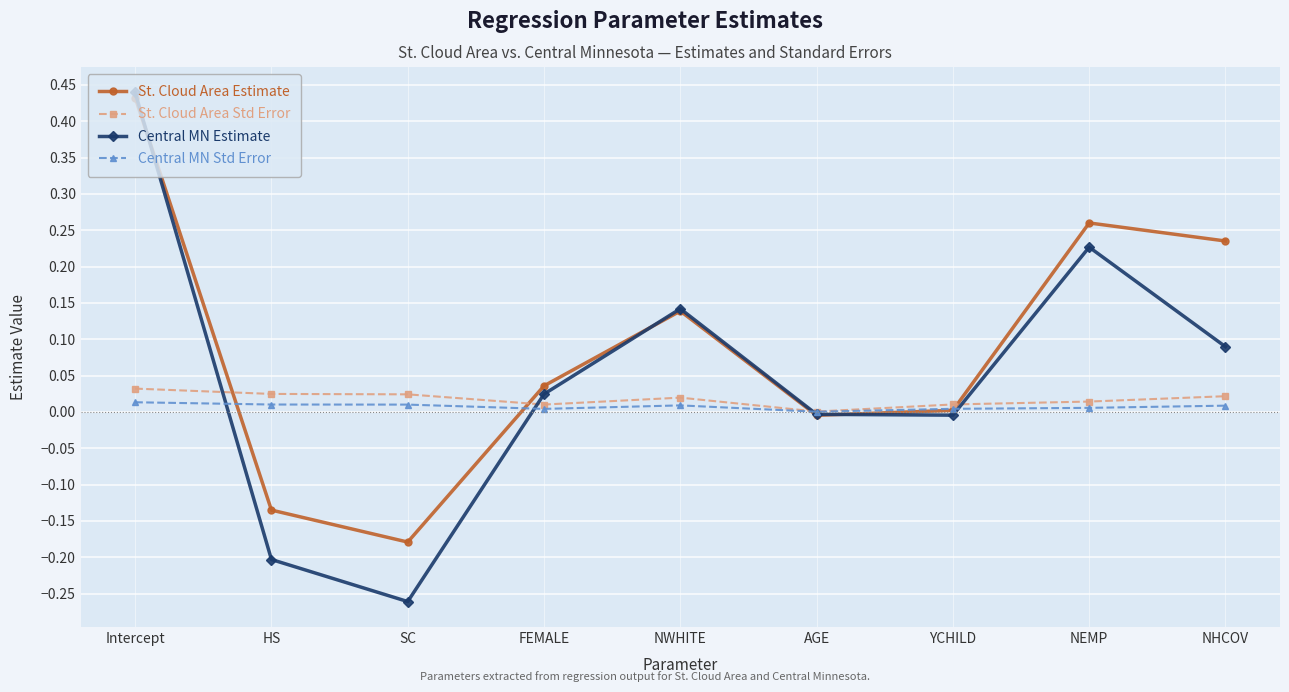

Which category has the highest value across all series?

Intercept